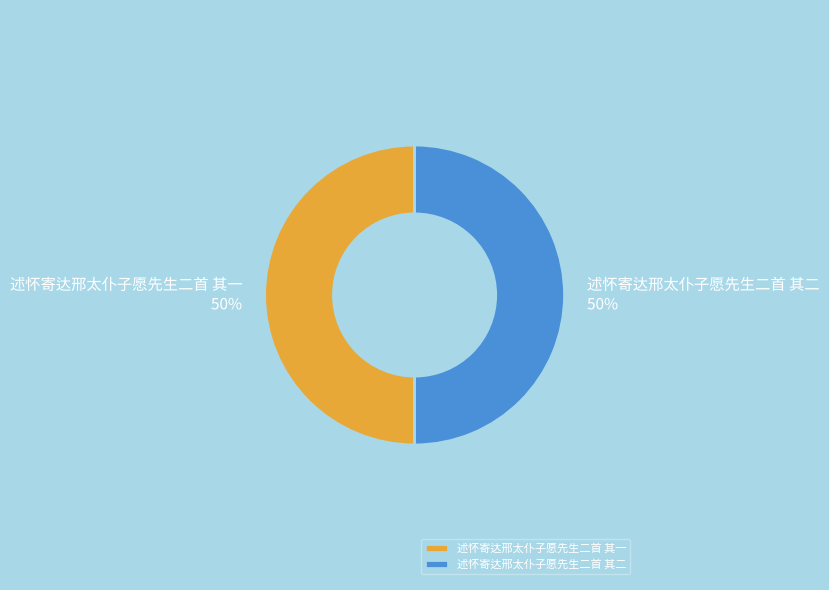

What is the ratio of the value at 述怀寄达邢太仆子愿先生二首 其二 to the value at 述怀寄达邢太仆子愿先生二首 其一?

1.0